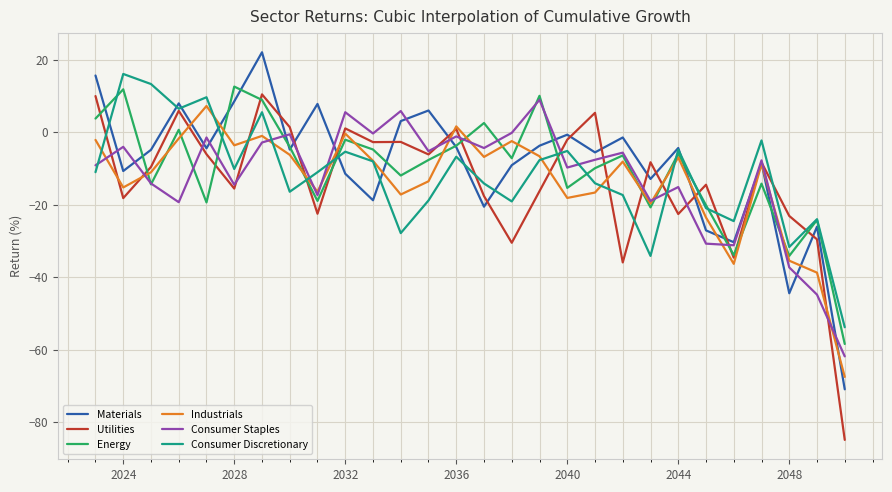

How many lines are shown in the chart?

6